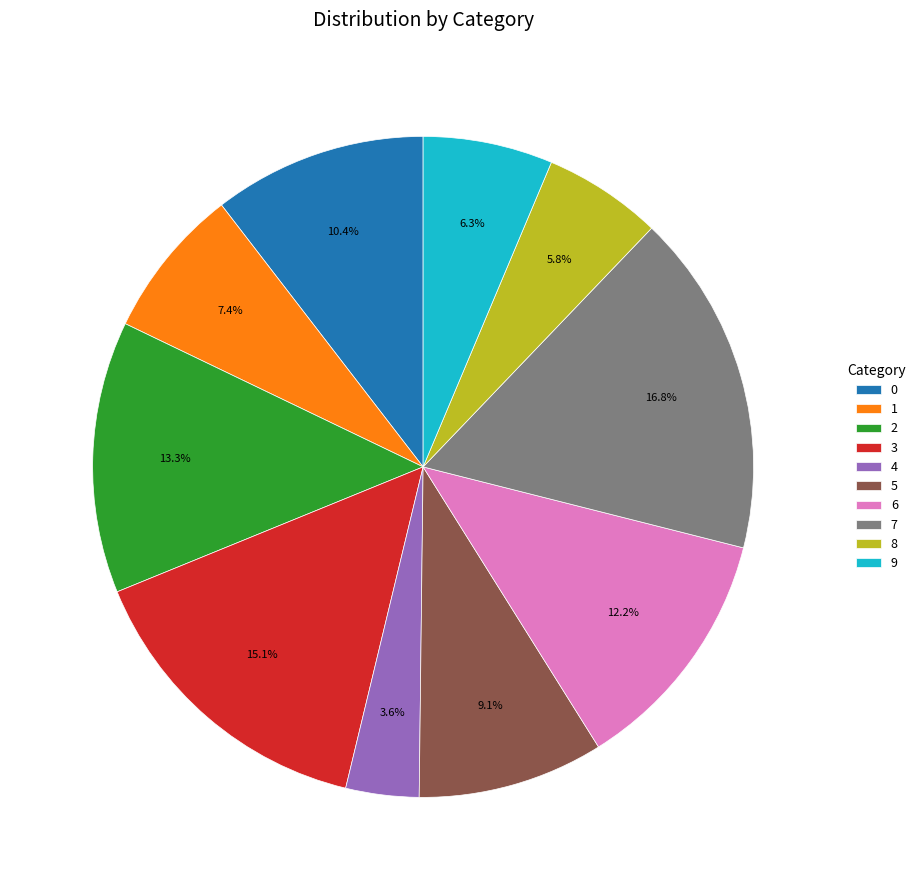

Which slice is the largest?

7